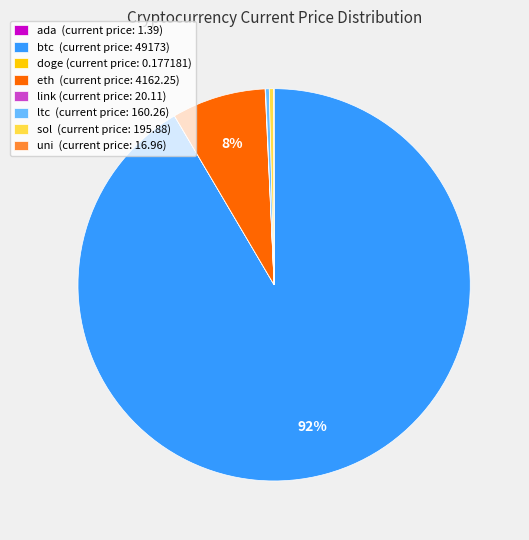

True or false: sol accounts for 0% of the total.

True